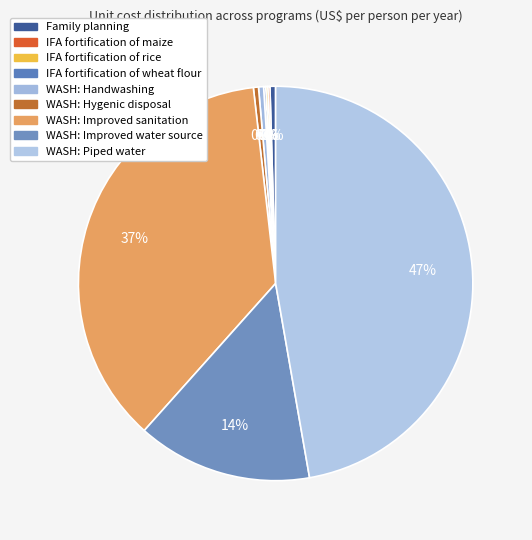

Does WASH: Handwashing represent more than half of the total?

No